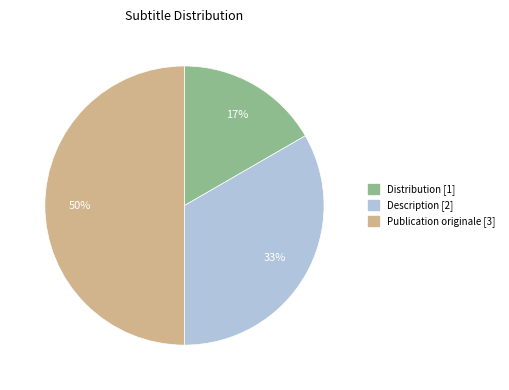

To the nearest percent, what is the difference between the largest and smallest slice percentages?

33%